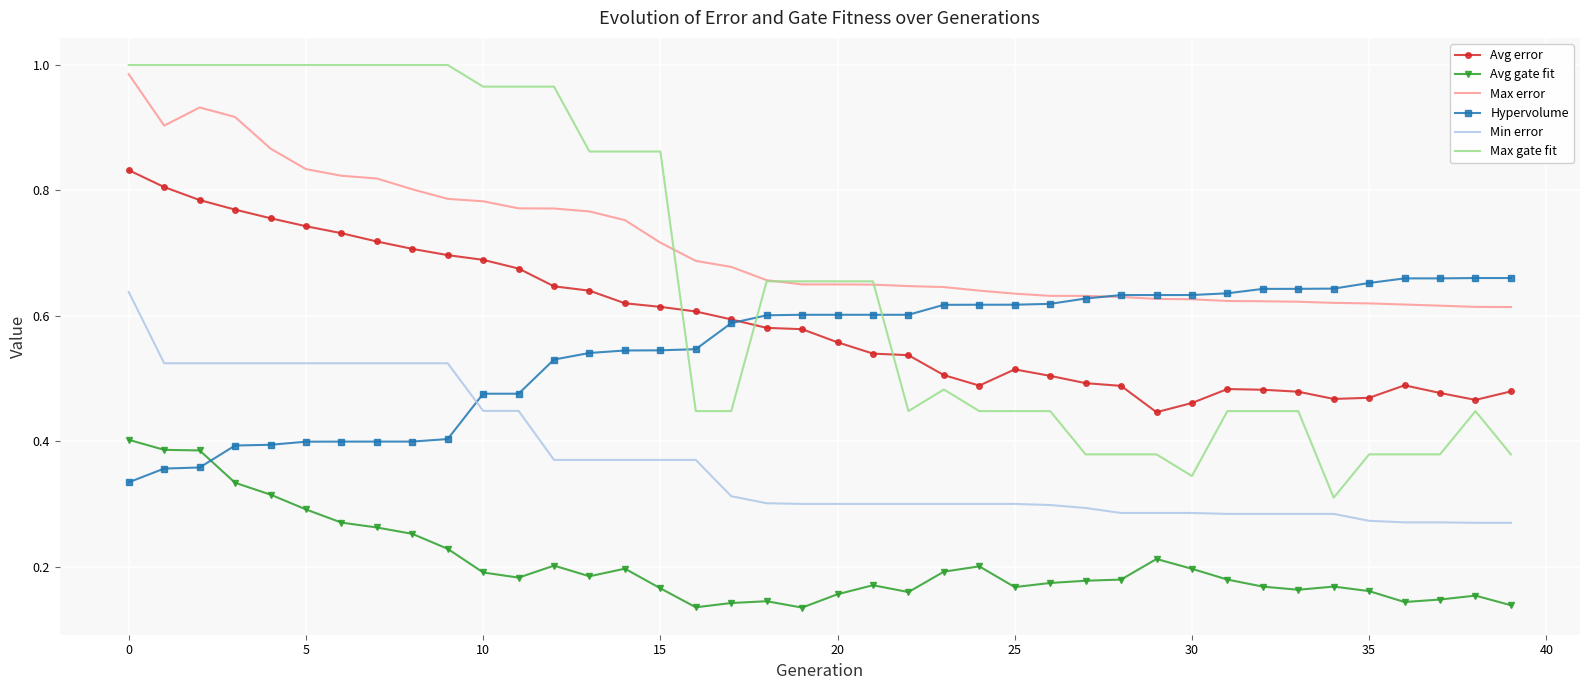

Which series has the widest spread of values?

Max gate fit